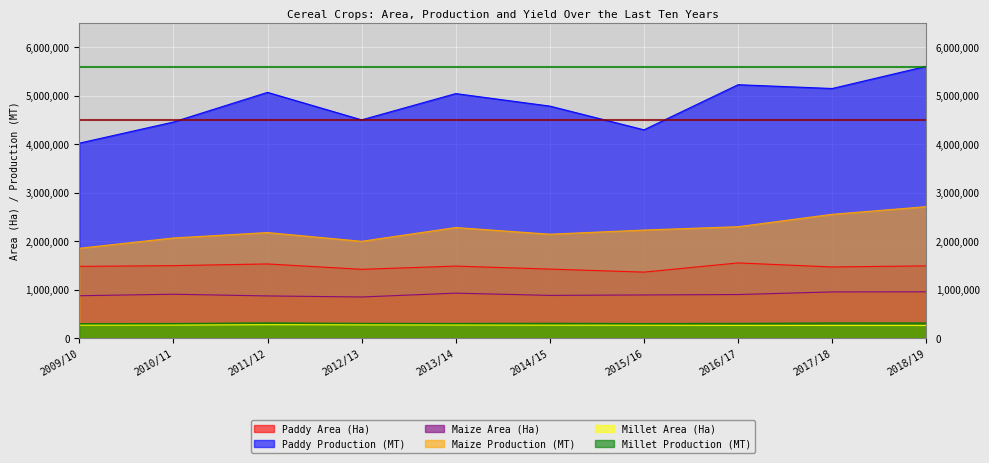

Reading left to right, list all the values displayed in this chart.

Paddy Area (Ha): 1481289	1496476	1531493	1420570	1486951	1425346	1362908	1552469	1469545	1491744
Paddy Production (MT): 4023823	4460278	5072248	4504503	5047047	4788612	4299079	5230327	5151925	5610011
Maize Area (Ha): 875660	906253	871387	849635	928761	882395	891583	900288	954158	956447
Maize Production (MT): 1855184	2067522	2179414	1999010	2283222	2145291	2231517	2300121	2555847	2713635
Millet Area (Ha): 268473	269820	278030	274350	271183	268050	266799	263596	263497	263261
Millet Production (MT): 299523	302691	315067	305588	304105	308488	302397	306704	313987	314225